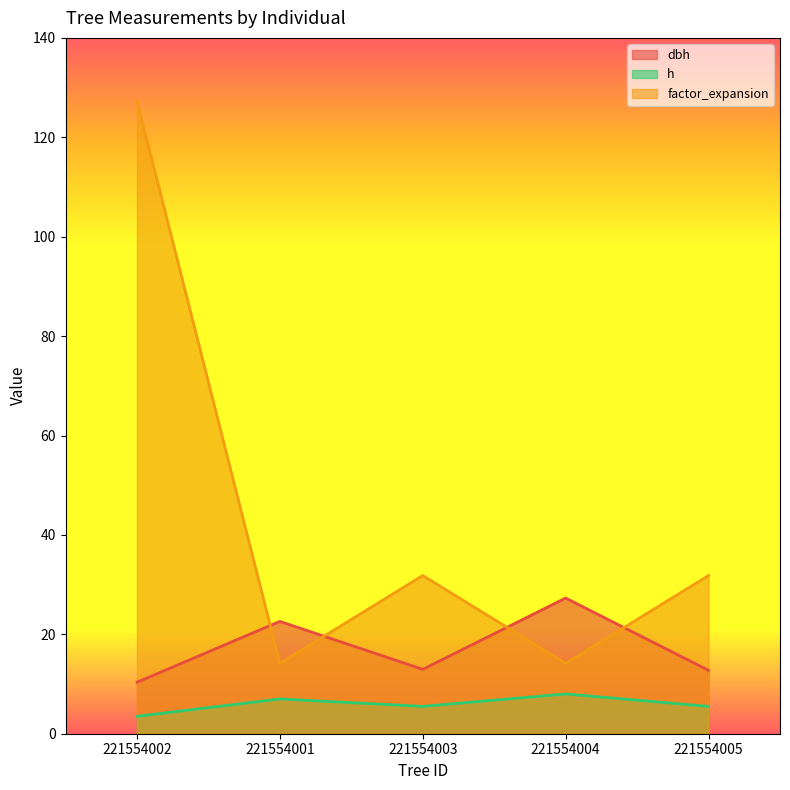

At which category does dbh reach its first local valley?

221554003